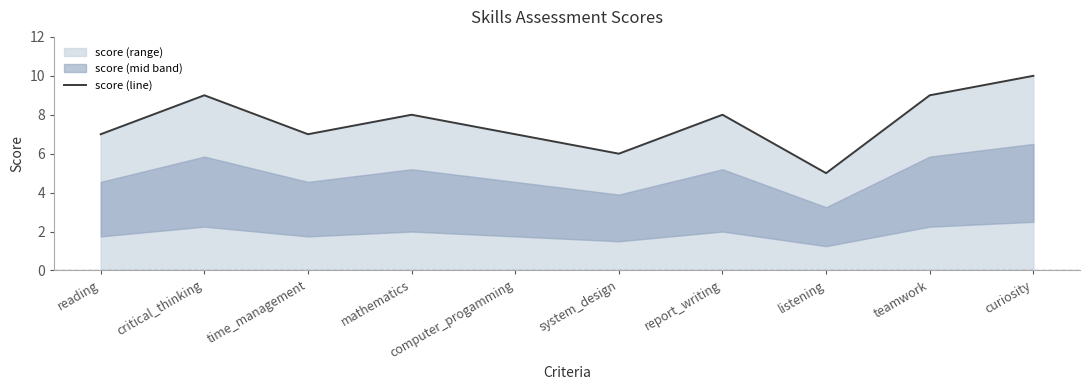

How many data points are above 8?

3